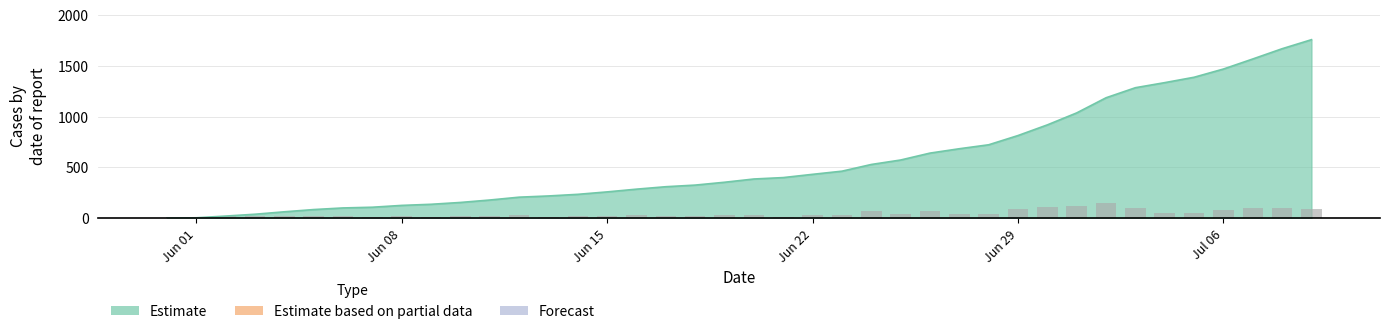

Which has a higher value, 6 or 12?

12